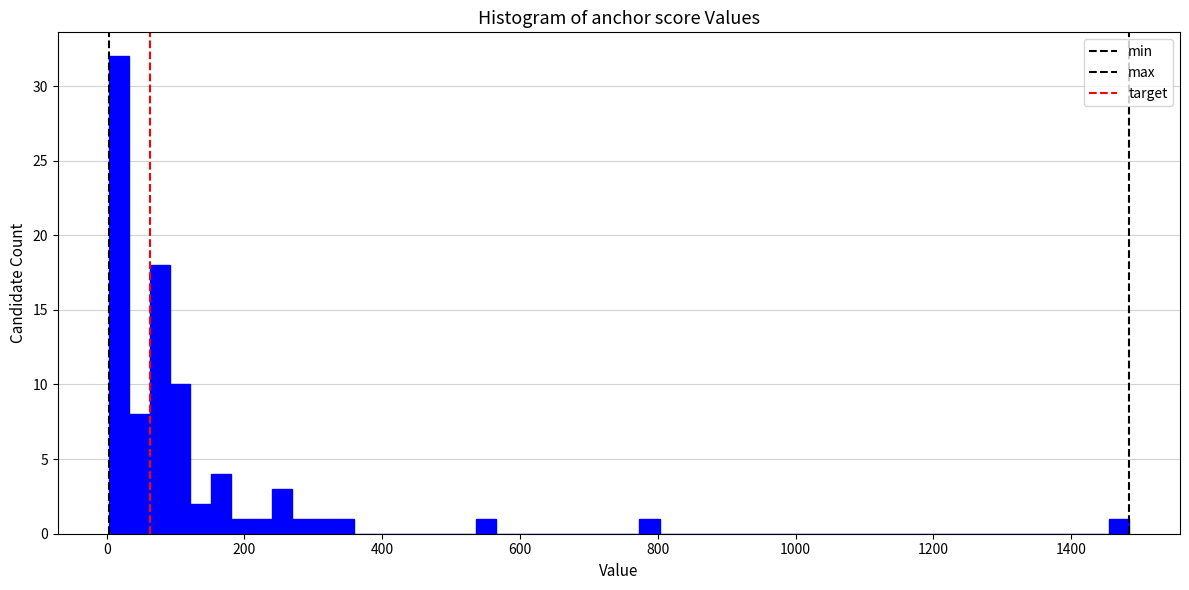

Read against the x-axis, roughly where is the centre of the tallest bar?

20